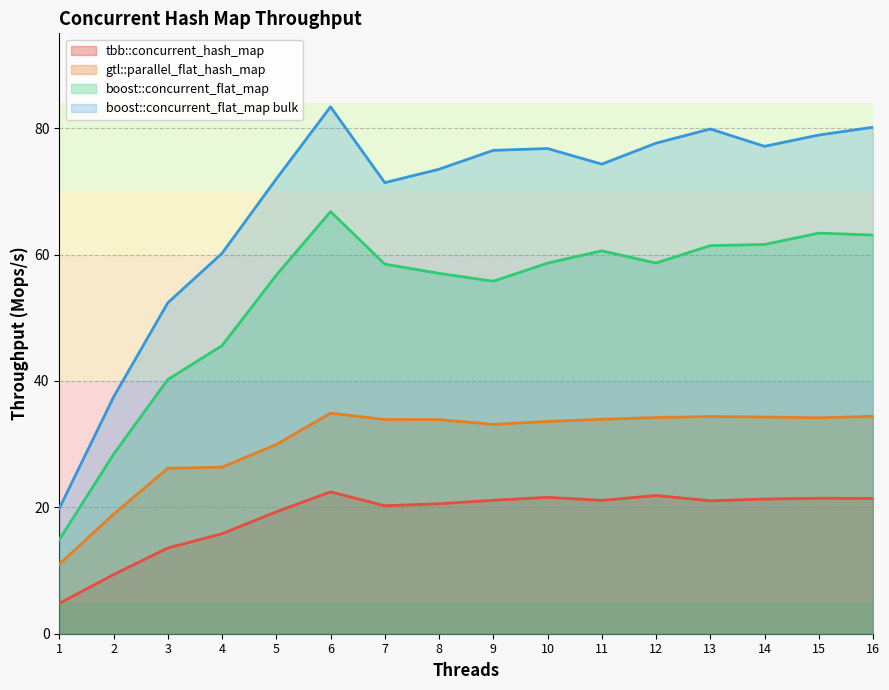

Which has a higher value, 7 or 8?

8